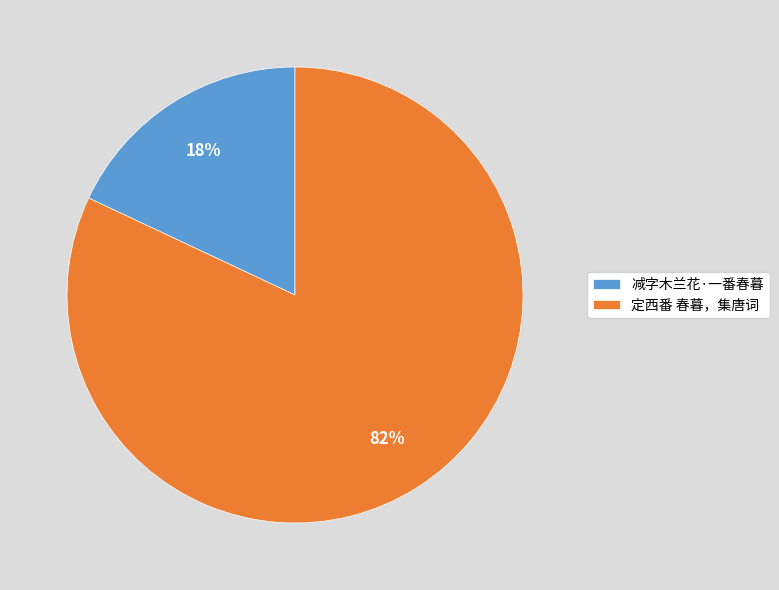

Is the sum of 定西番 春暮，集唐词 and 减字木兰花·一番春暮 greater than half?

Yes